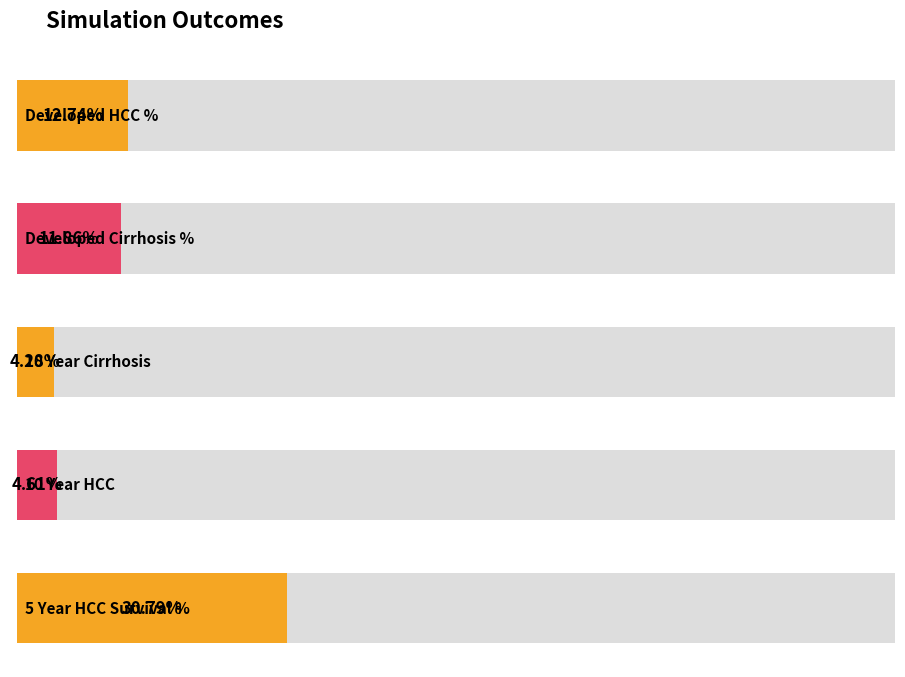

What is the sum of all values?

0.6